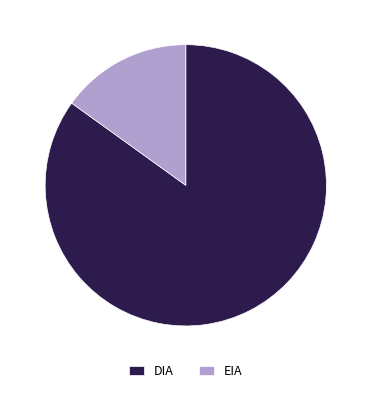

Does EIA account for over 50% of the chart?

No